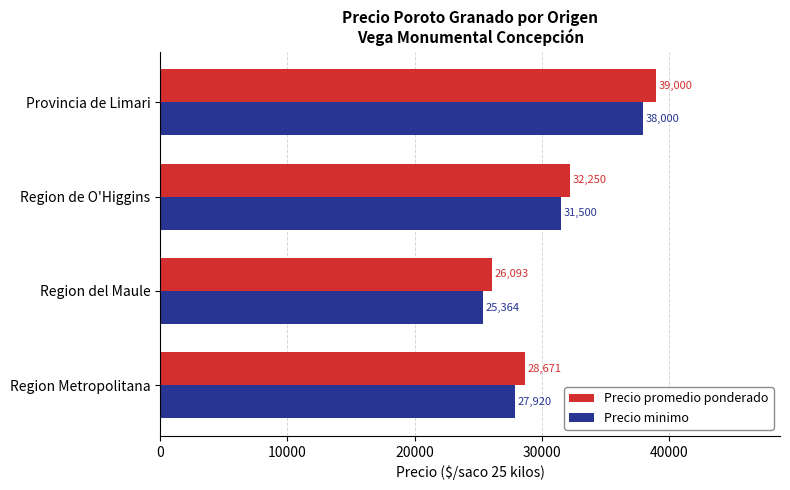

Which series has the largest total across all categories?

Precio promedio ponderado